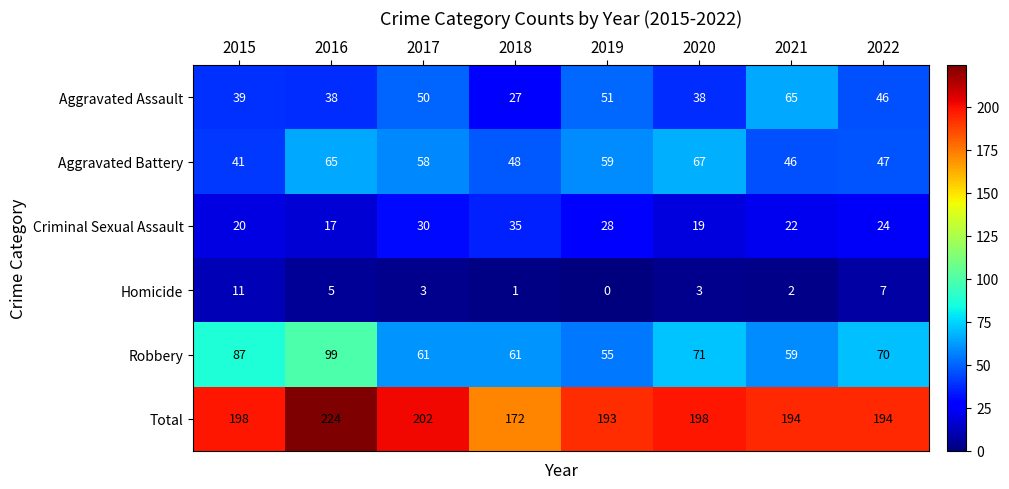

Between 2017 and 2018, which series saw the biggest shift?

Total